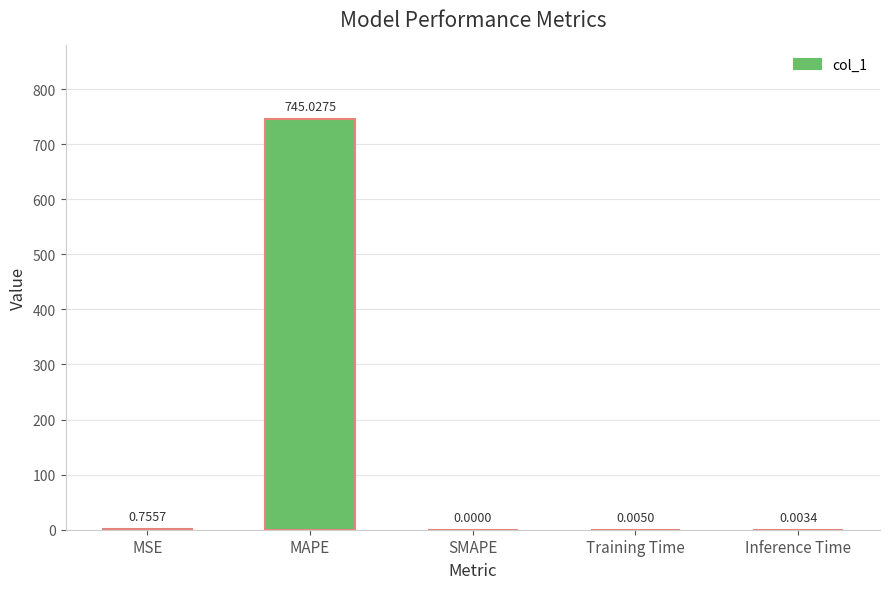

Which has a higher value, Training Time or MAPE?

MAPE